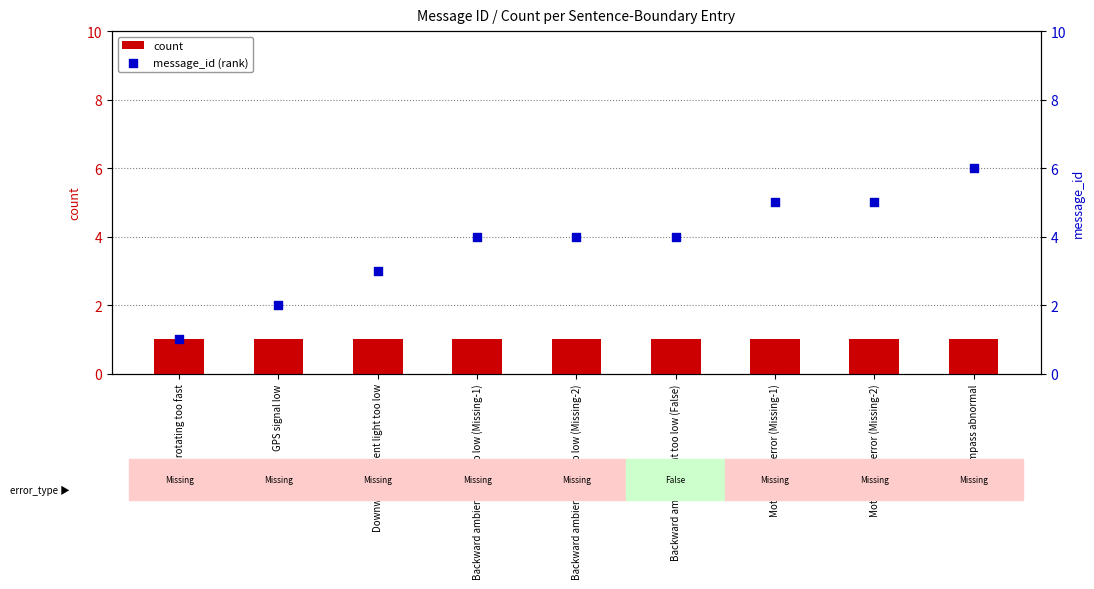

At which category is the sum across all series the highest?

Compass abnormal